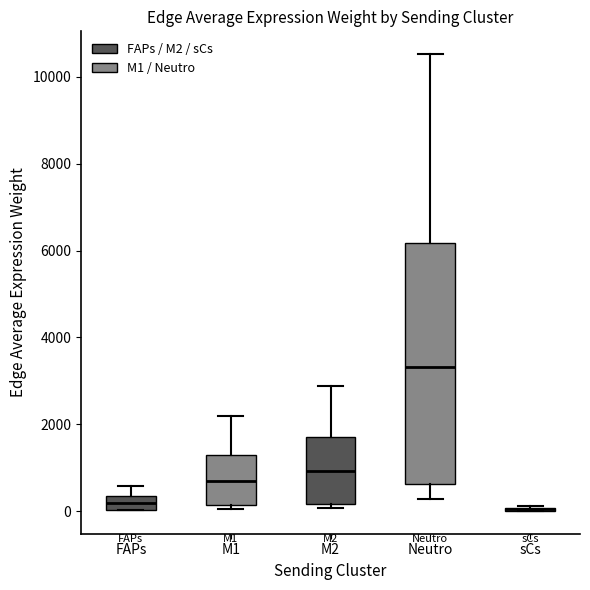

Reading left to right, read every box against the y-axis: the position of its median line, the range the box covers, and the ends of its whiskers. The values are not printed on the chart, so give them approximately, as read against the axis.

FAPs: median 200, box 0 to 400, whiskers 0 to 600
M1: median 600, box 200 to 1200, whiskers 0 to 2200
M2: median 1000, box 200 to 1600, whiskers 0 to 2800
Neutro: median 3400, box 600 to 6200, whiskers 200 to 10600
sCs: box collapsed to a line at 0, whiskers 0 to 200